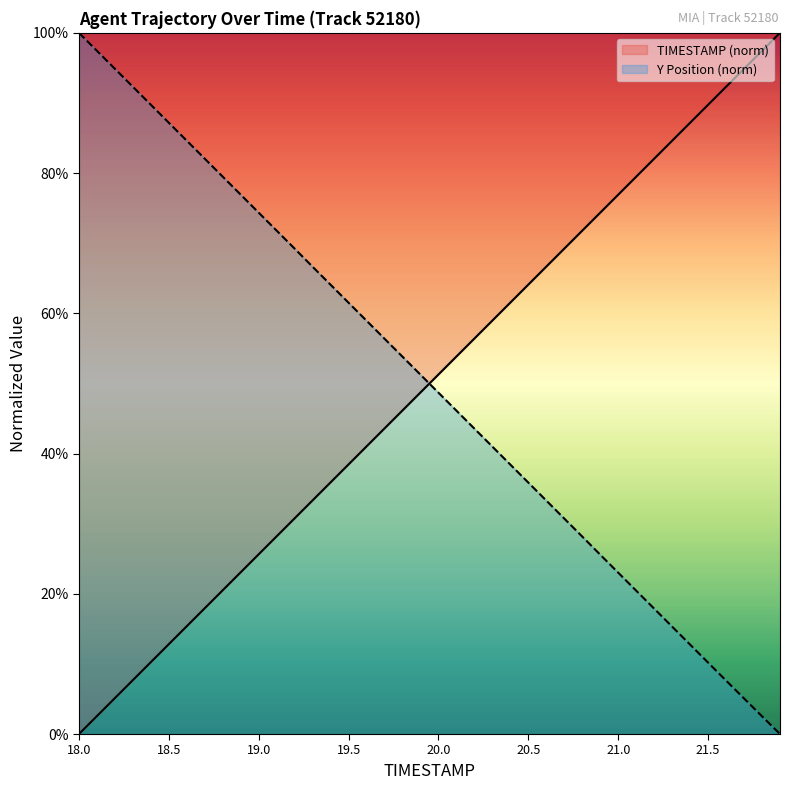

At which category is the sum across all series the highest?

18.0